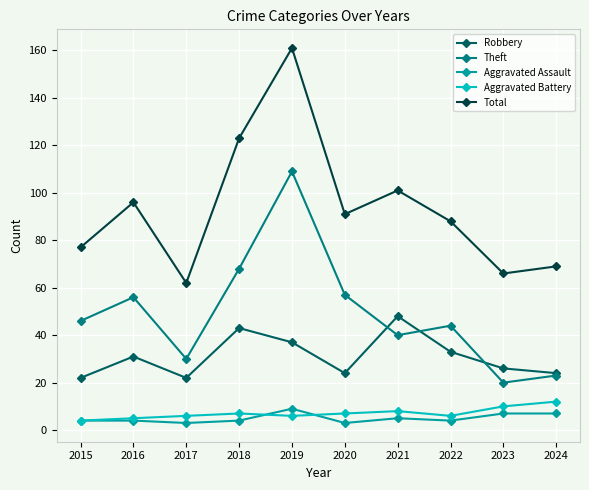

What is the difference between the highest and lowest values at 2016?

92